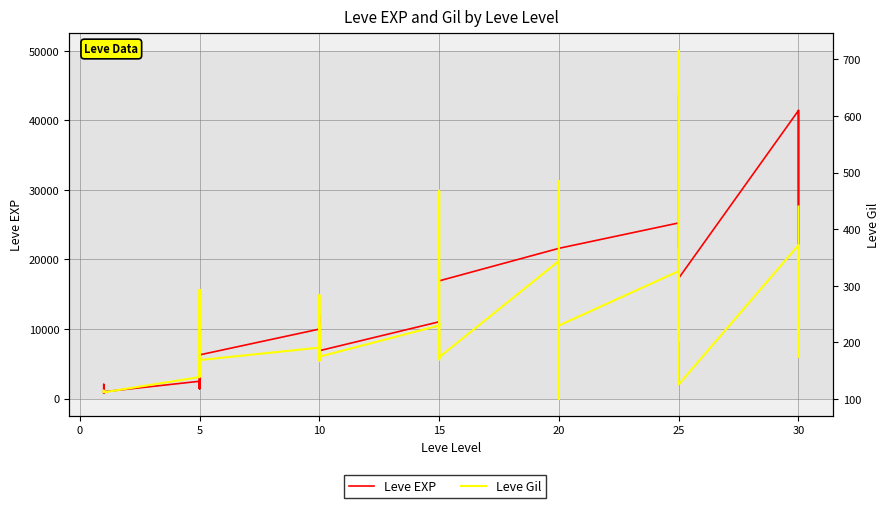

Does the chart have visible grid lines?

Yes